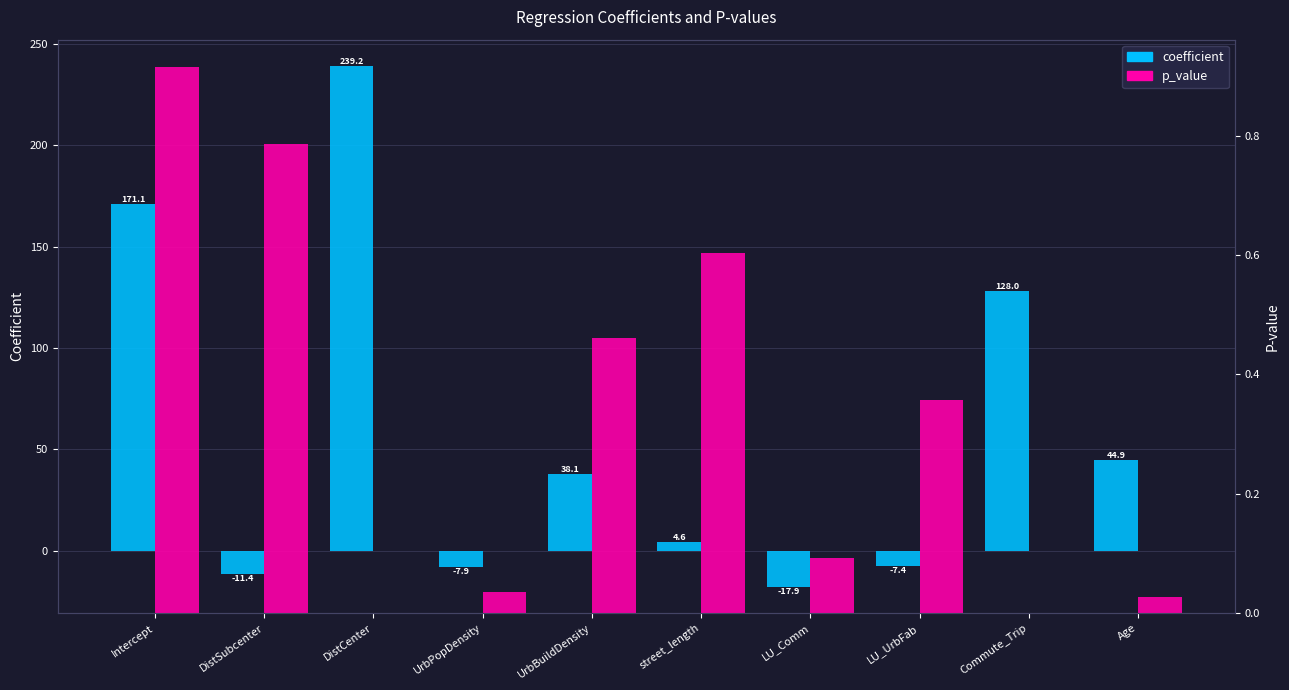

What is the difference between the maximum and minimum values in the p_value series?

0.9